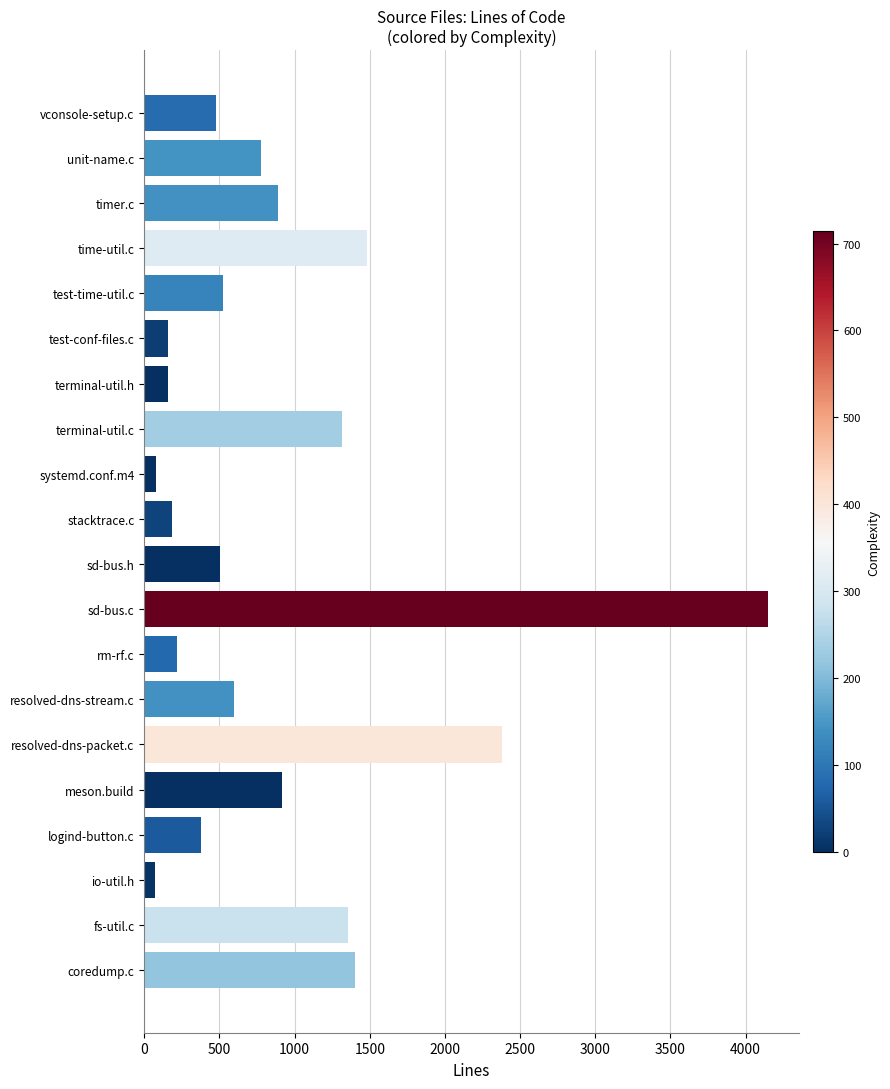

Is it true that the value at test-time-util.c is 855?

False